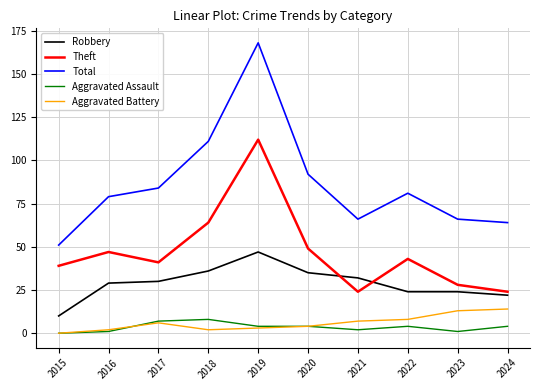

What is the highest value of the Aggravated Battery series?

14